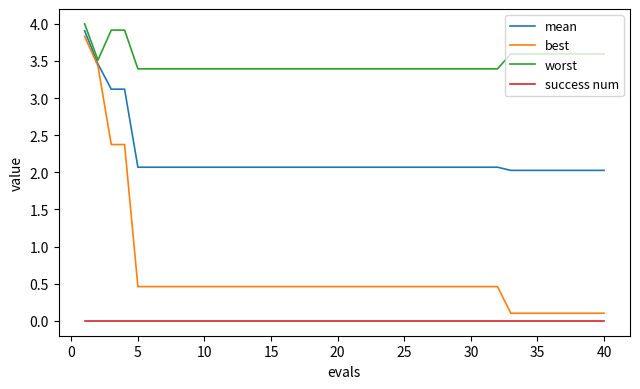

Reading left to right, transcribe all the data shown in this chart.

mean: 3.9	3.5	3.1	3.1	2.1	2.1	2.1	2.1	2.1	2.1	2.1	2.1	2.1	2.1	2.1	2.1	2.1	2.1	2.1	2.1	2.1	2.1	2.1	2.1	2.1	2.1	2.1	2.1	2.1	2.1	2.1	2.1	2.0	2.0	2.0	2.0	2.0	2.0	2.0	2.0
best: 3.8	3.4	2.4	2.4	0.5	0.5	0.5	0.5	0.5	0.5	0.5	0.5	0.5	0.5	0.5	0.5	0.5	0.5	0.5	0.5	0.5	0.5	0.5	0.5	0.5	0.5	0.5	0.5	0.5	0.5	0.5	0.5	0.1	0.1	0.1	0.1	0.1	0.1	0.1	0.1
worst: 4.0	3.5	3.9	3.9	3.4	3.4	3.4	3.4	3.4	3.4	3.4	3.4	3.4	3.4	3.4	3.4	3.4	3.4	3.4	3.4	3.4	3.4	3.4	3.4	3.4	3.4	3.4	3.4	3.4	3.4	3.4	3.4	3.6	3.6	3.6	3.6	3.6	3.6	3.6	3.6
success num: 0.0	0.0	0.0	0.0	0.0	0.0	0.0	0.0	0.0	0.0	0.0	0.0	0.0	0.0	0.0	0.0	0.0	0.0	0.0	0.0	0.0	0.0	0.0	0.0	0.0	0.0	0.0	0.0	0.0	0.0	0.0	0.0	0.0	0.0	0.0	0.0	0.0	0.0	0.0	0.0